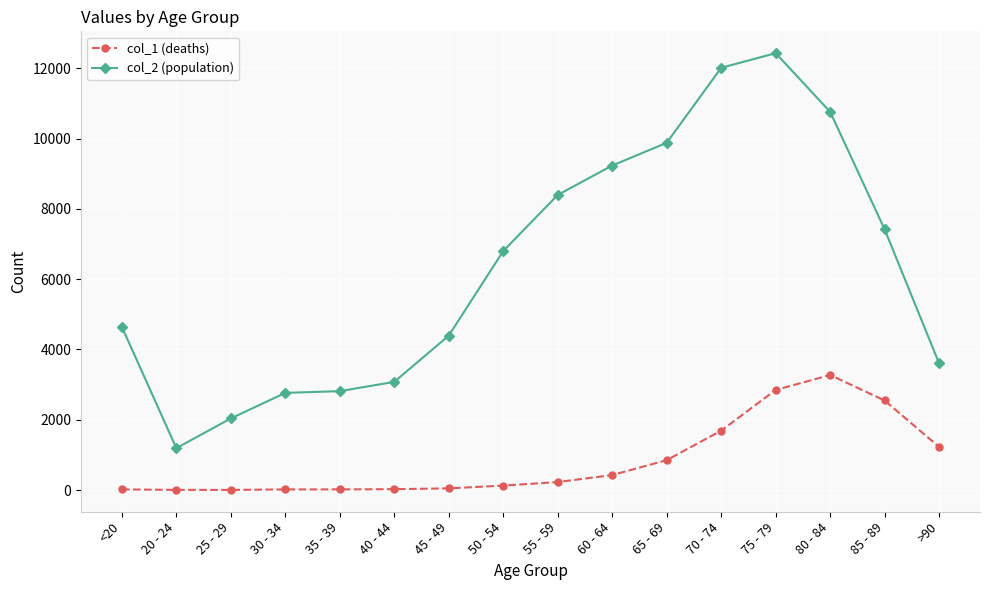

What is the label of the 5th point from the right?

70 - 74